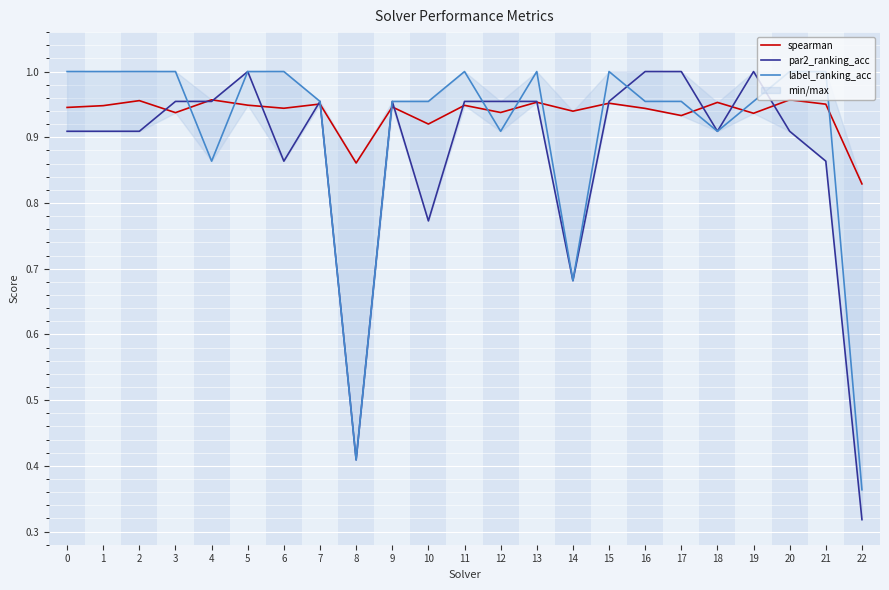

What is the sum of all label_ranking_acc values?

20.9